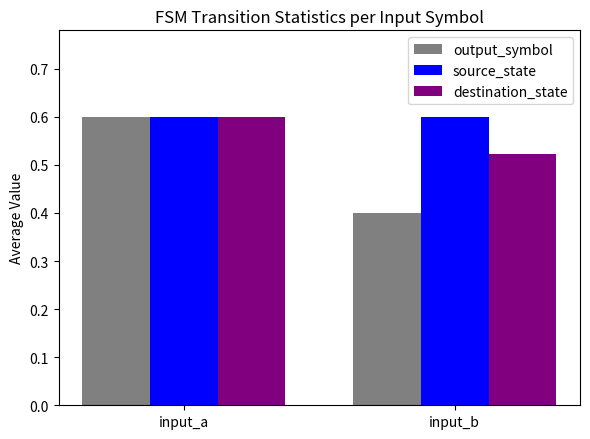

List the series in order of their overall mean, highest first.

source_state, destination_state, output_symbol